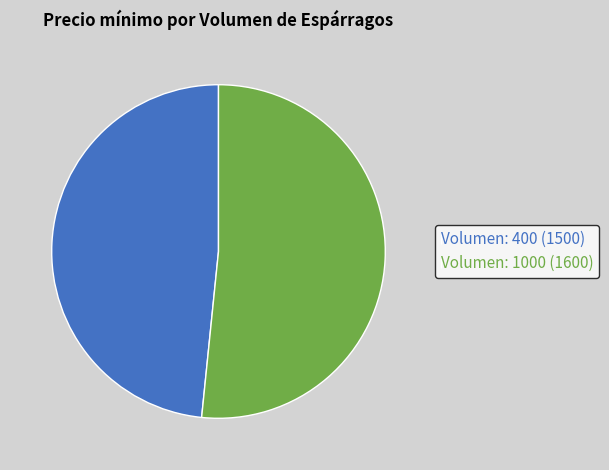

Do Volumen: 1000 (1600) and Volumen: 400 (1500) together represent more than half of the pie?

Yes